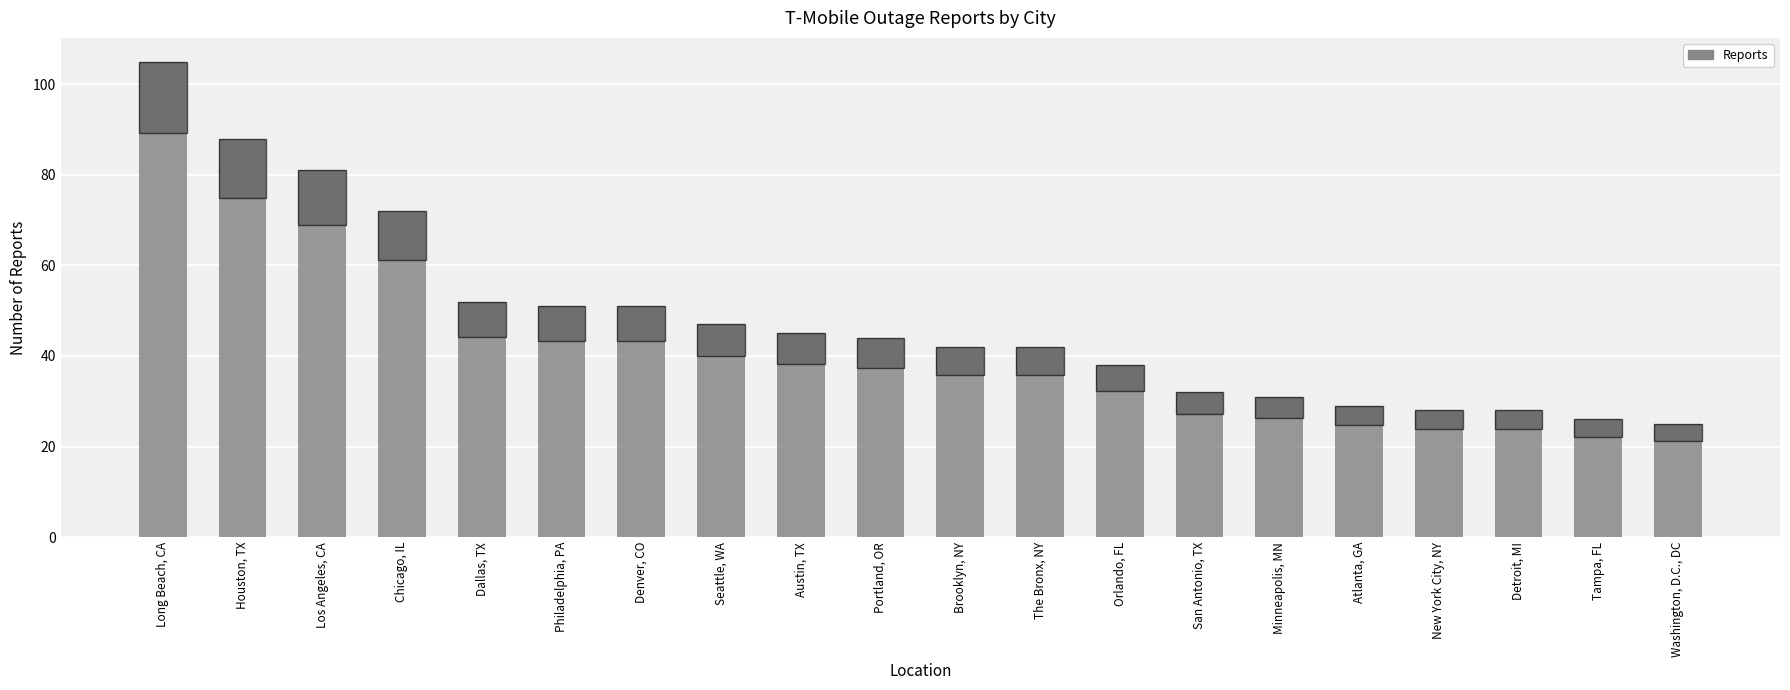

Between Brooklyn, NY and Tampa, FL, which is larger?

Brooklyn, NY